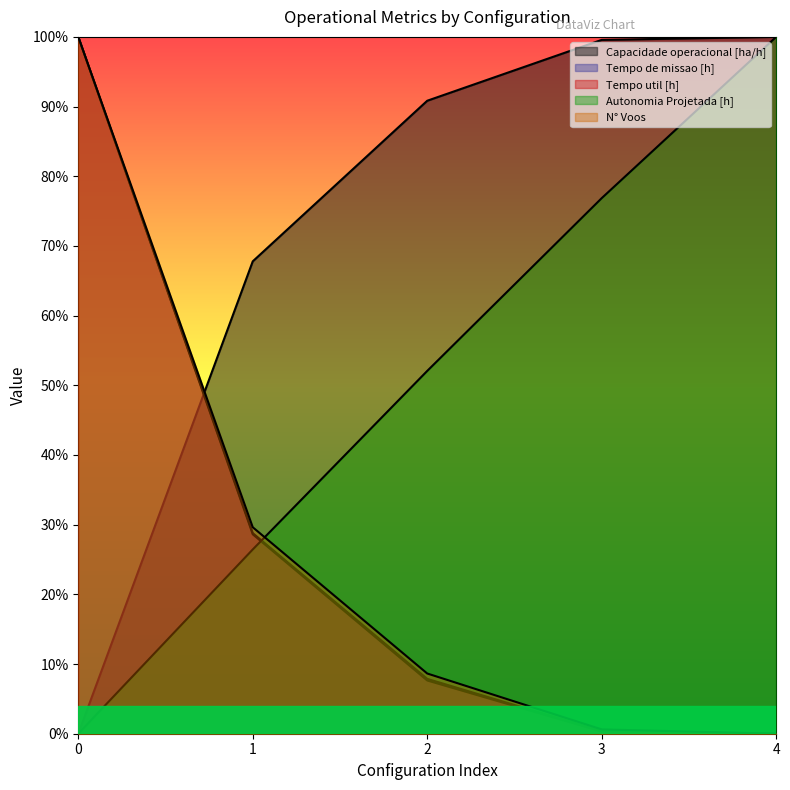

Rank the series at 0 from highest to lowest value.

Tempo de missao [h], Tempo util [h], N° Voos, Capacidade operacional [ha/h], Autonomia Projetada [h]